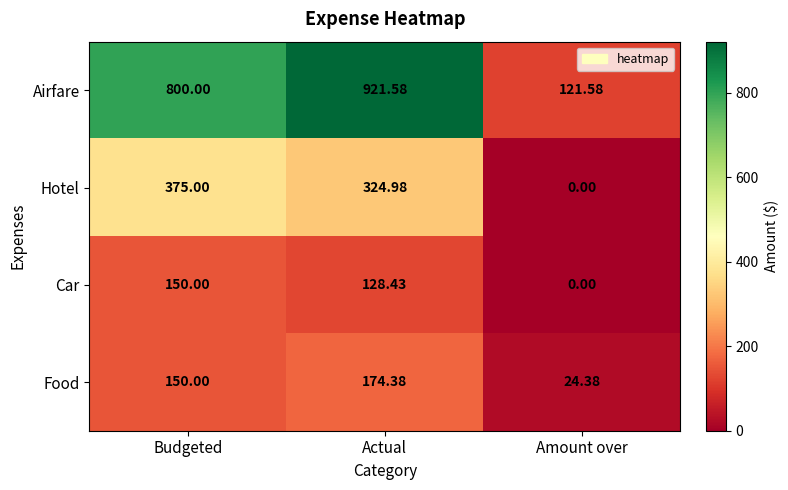

Where does the Hotel series first go above 324?

Budgeted